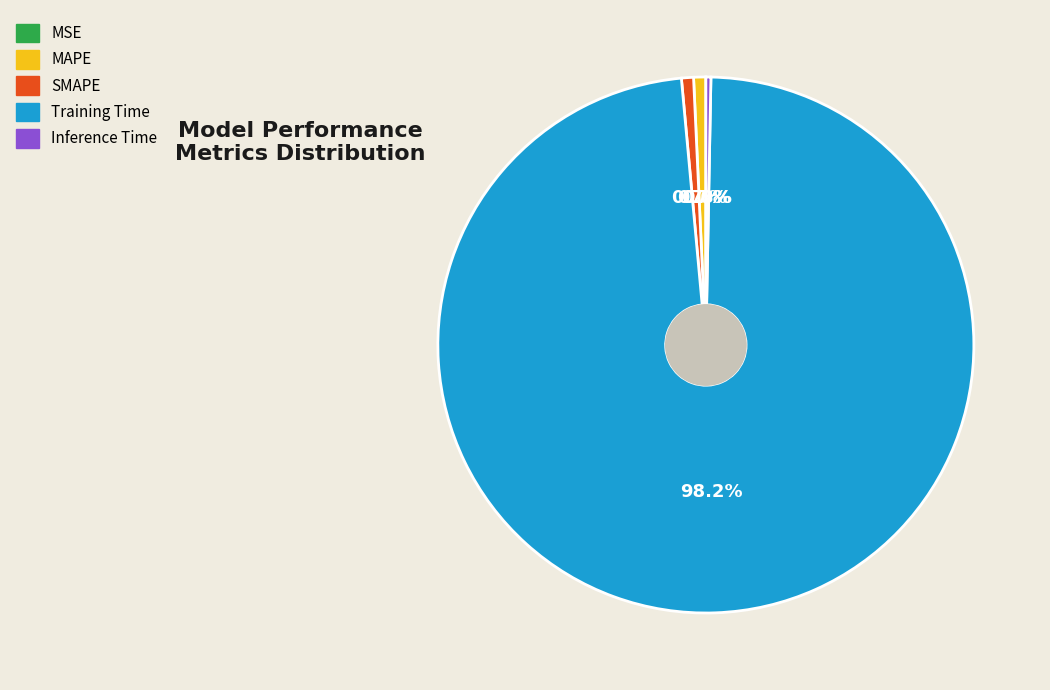

What is the largest slice in the pie chart?

Training Time